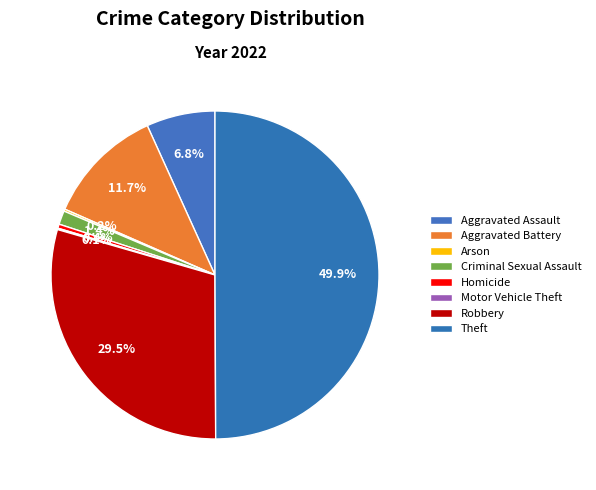

Between Aggravated Assault and Criminal Sexual Assault, which is larger?

Aggravated Assault